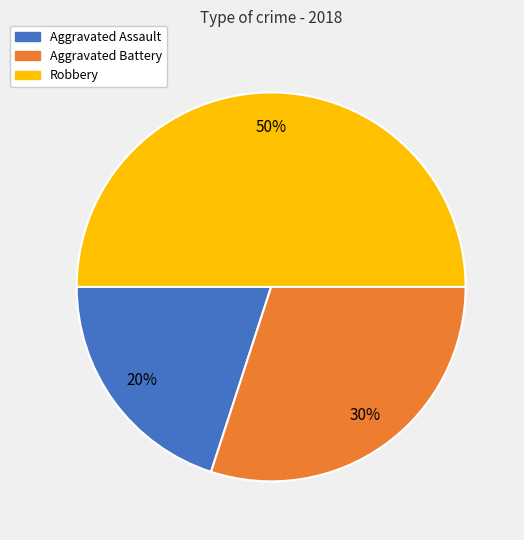

Combined, do Robbery and Aggravated Battery account for over 50%?

Yes